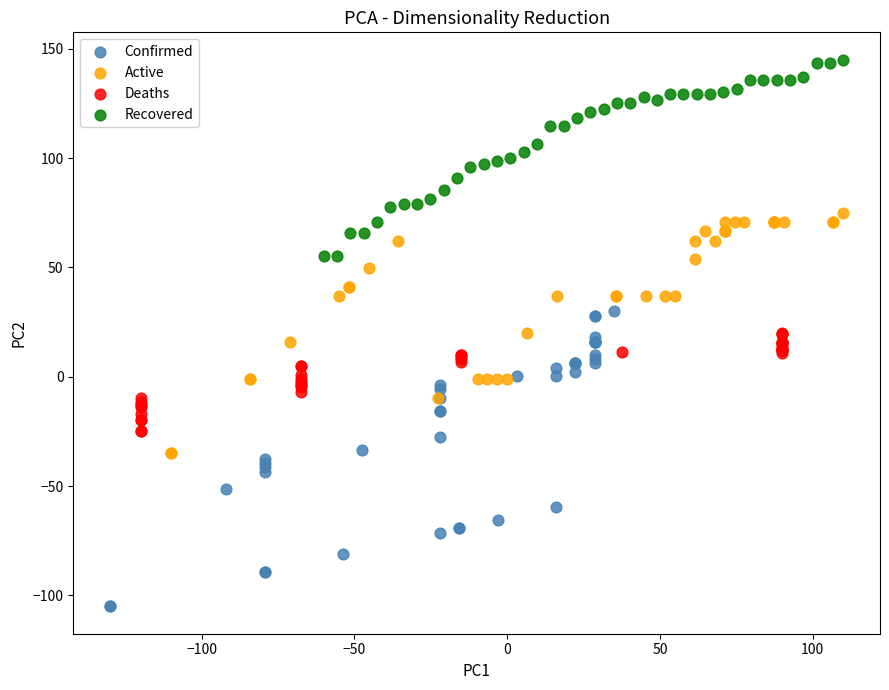

Which series reaches the minimum Y coordinate?

Confirmed